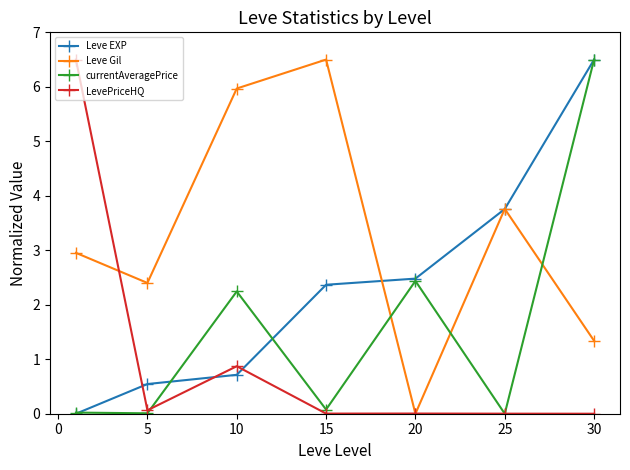

What is the maximum value for Leve Gil?

6.5